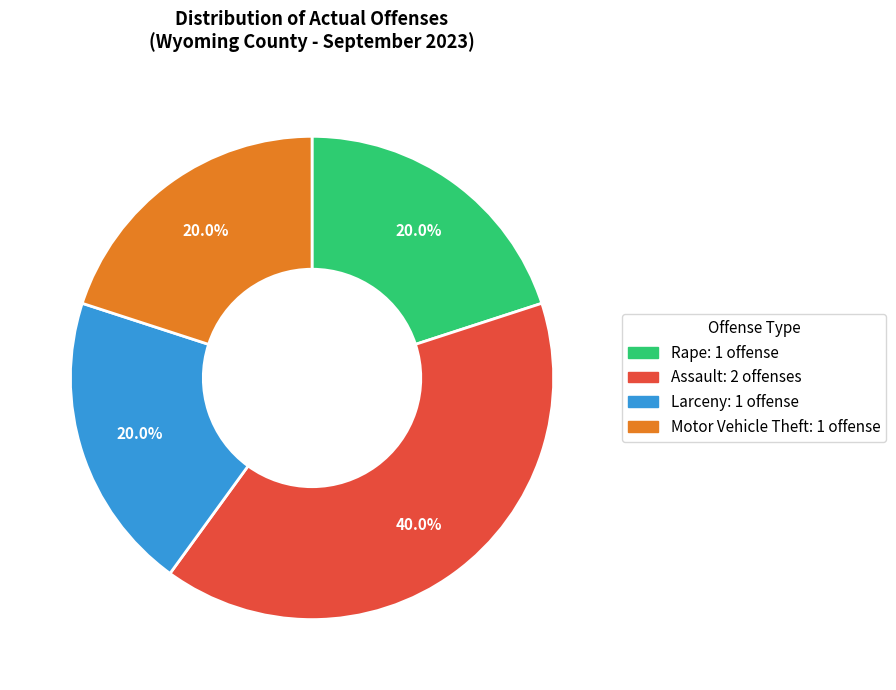

To the nearest percent, what is the average slice percentage?

25%